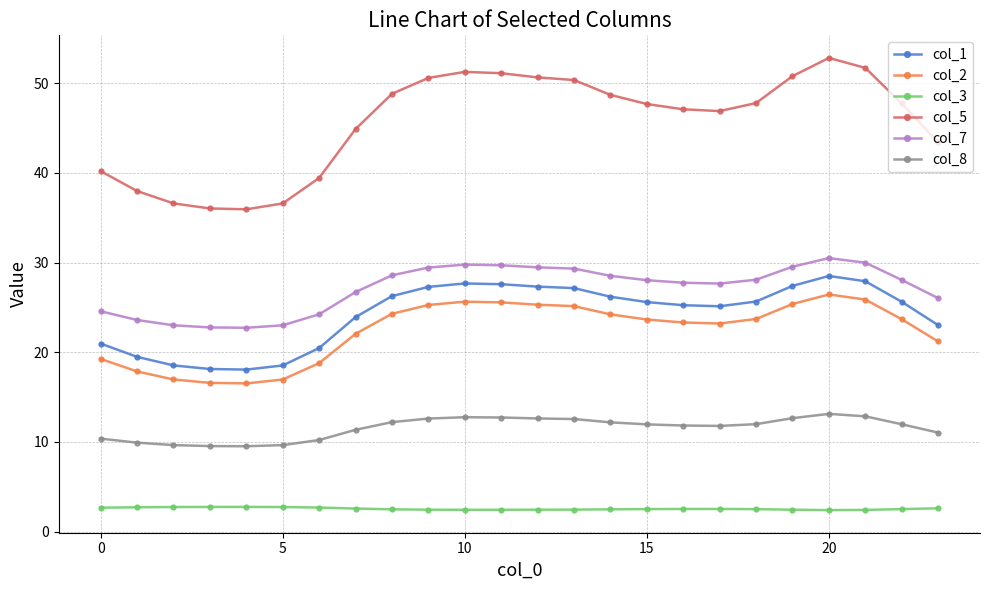

Count the col_3 values in the range 2 to 3.

24